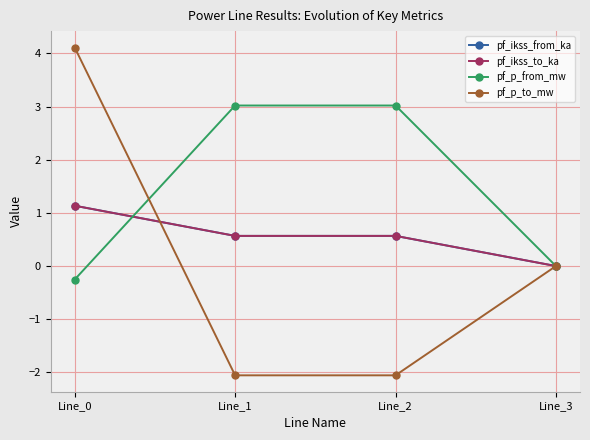

At how many categories does at least one series exceed 0?

3